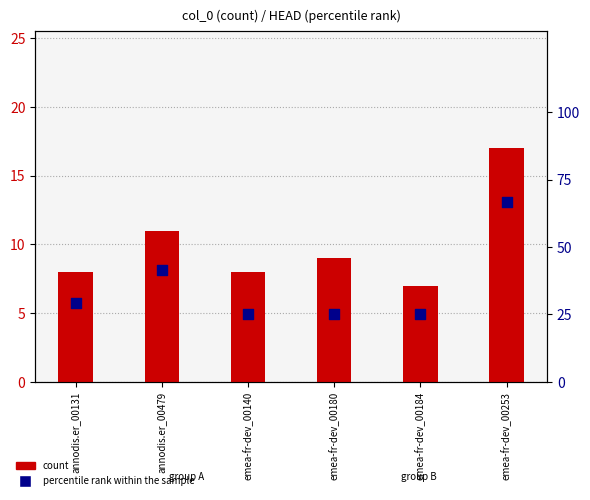

At which category is the sum across all series the highest?

emea-fr-dev_00253